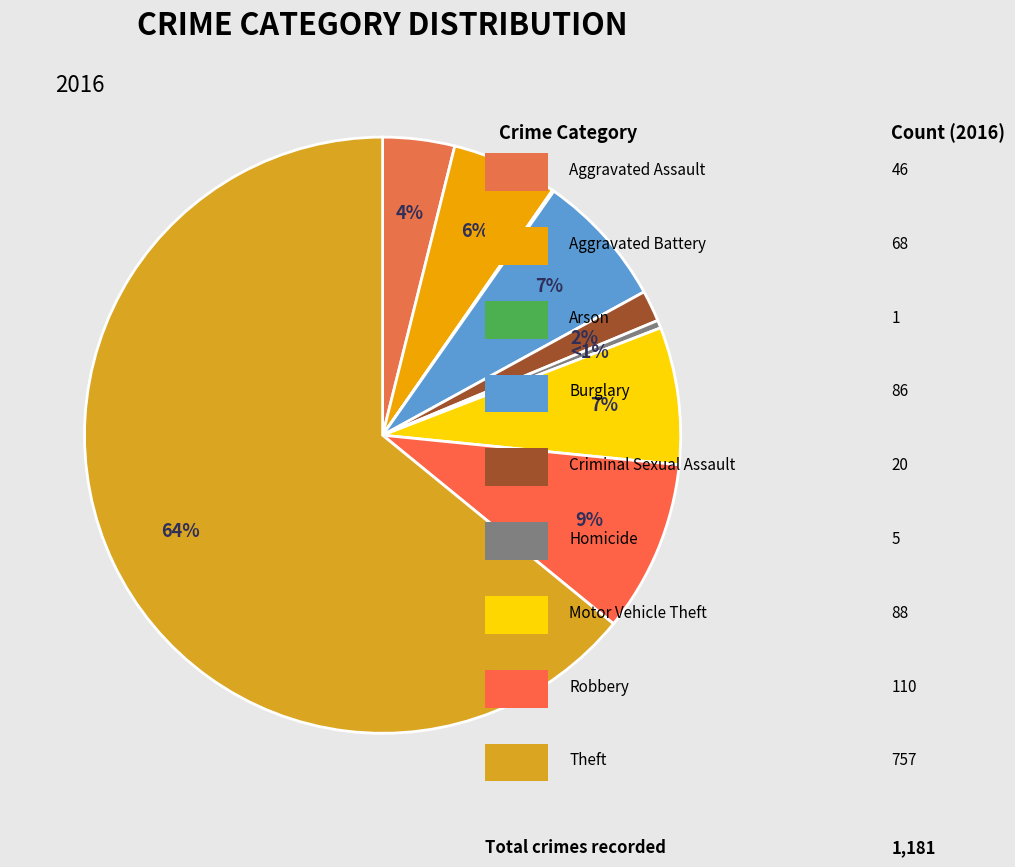

Is it true that Burglary is 20% of the pie?

False